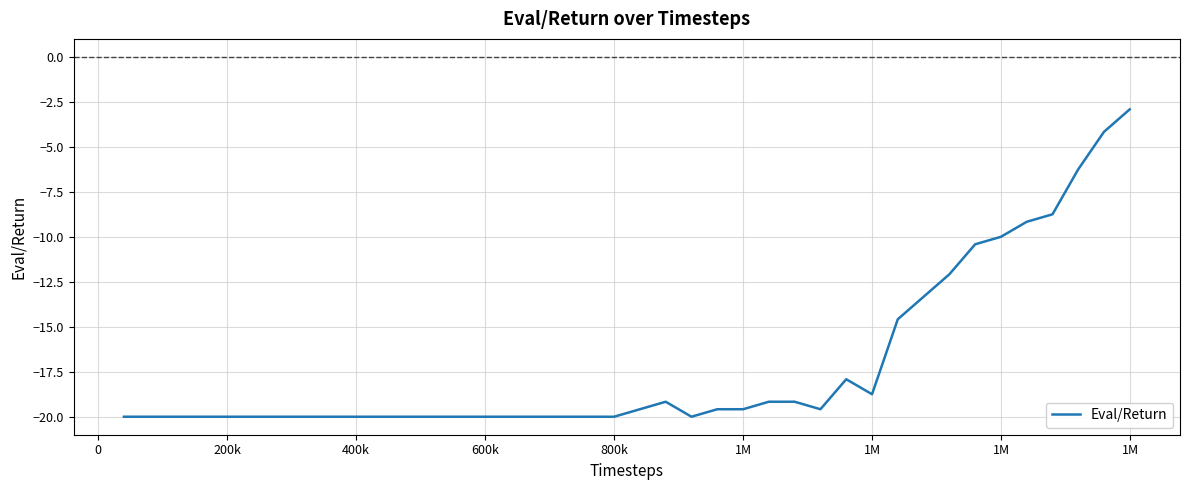

What is the average value?

-17.1